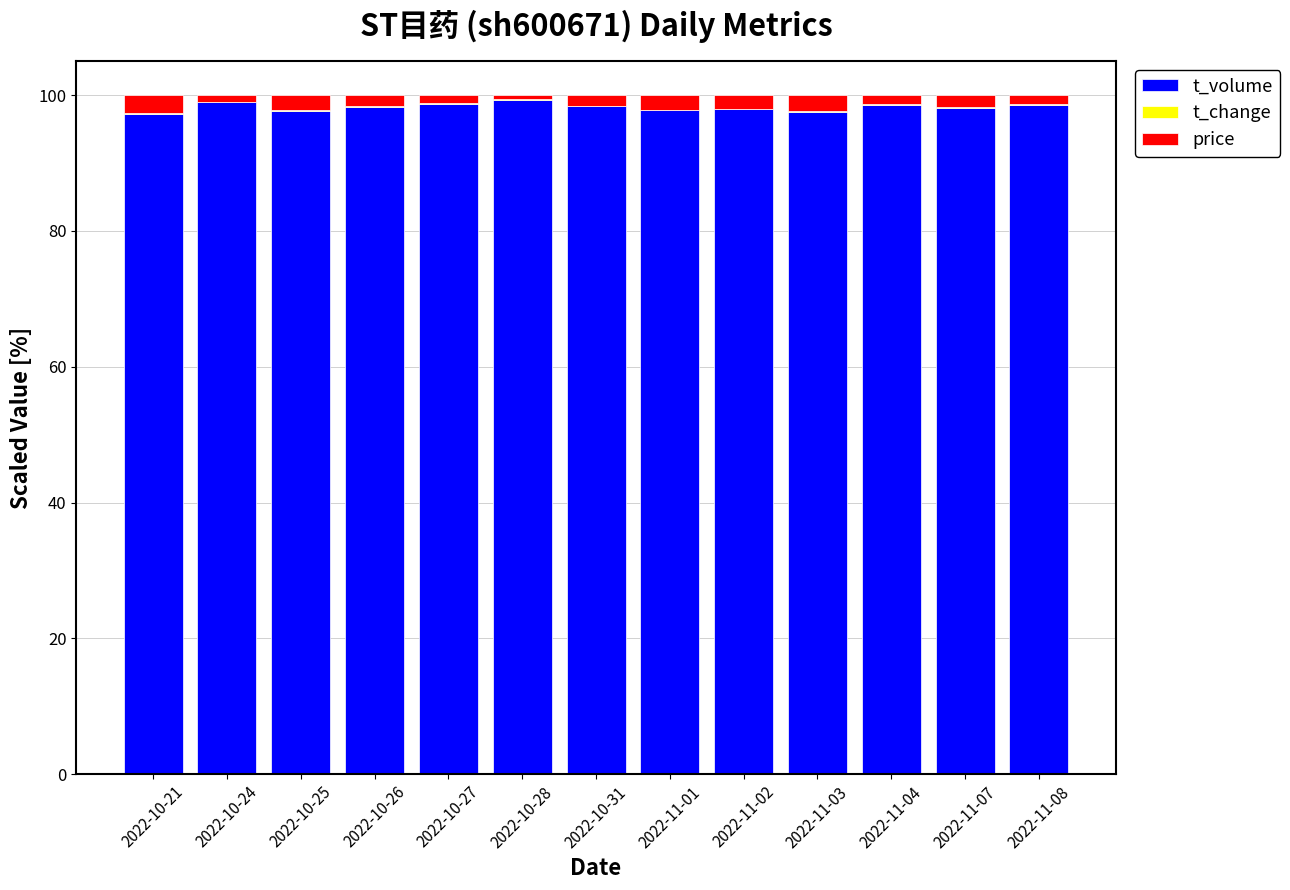

Is it true that t_volume equals 28.6 at 2022-11-08?

False